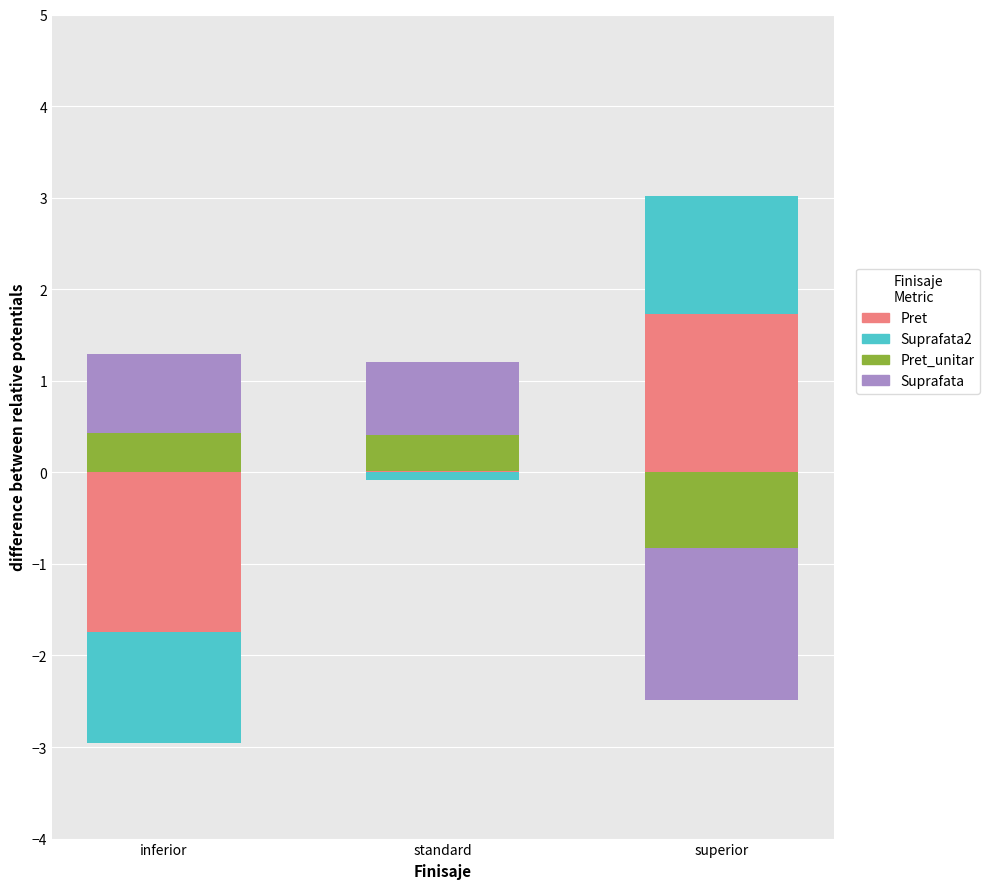

What position from the right is superior?

1